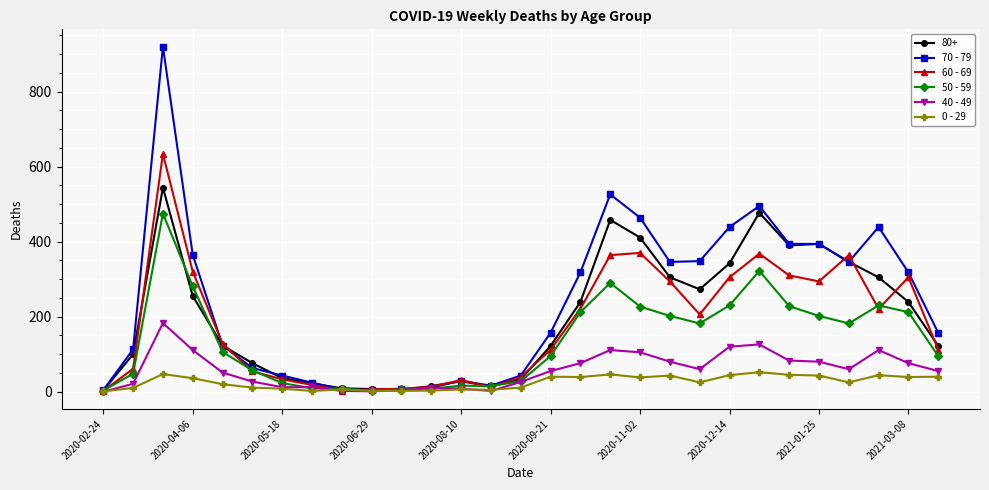

Which series has the largest total across all categories?

70 - 79